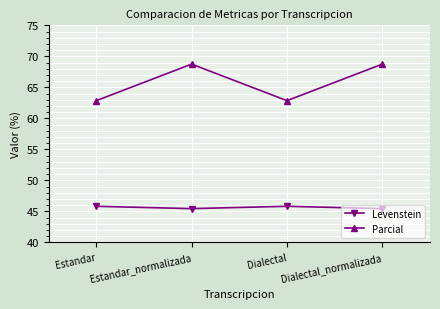

What position from the left is Estandar?

1